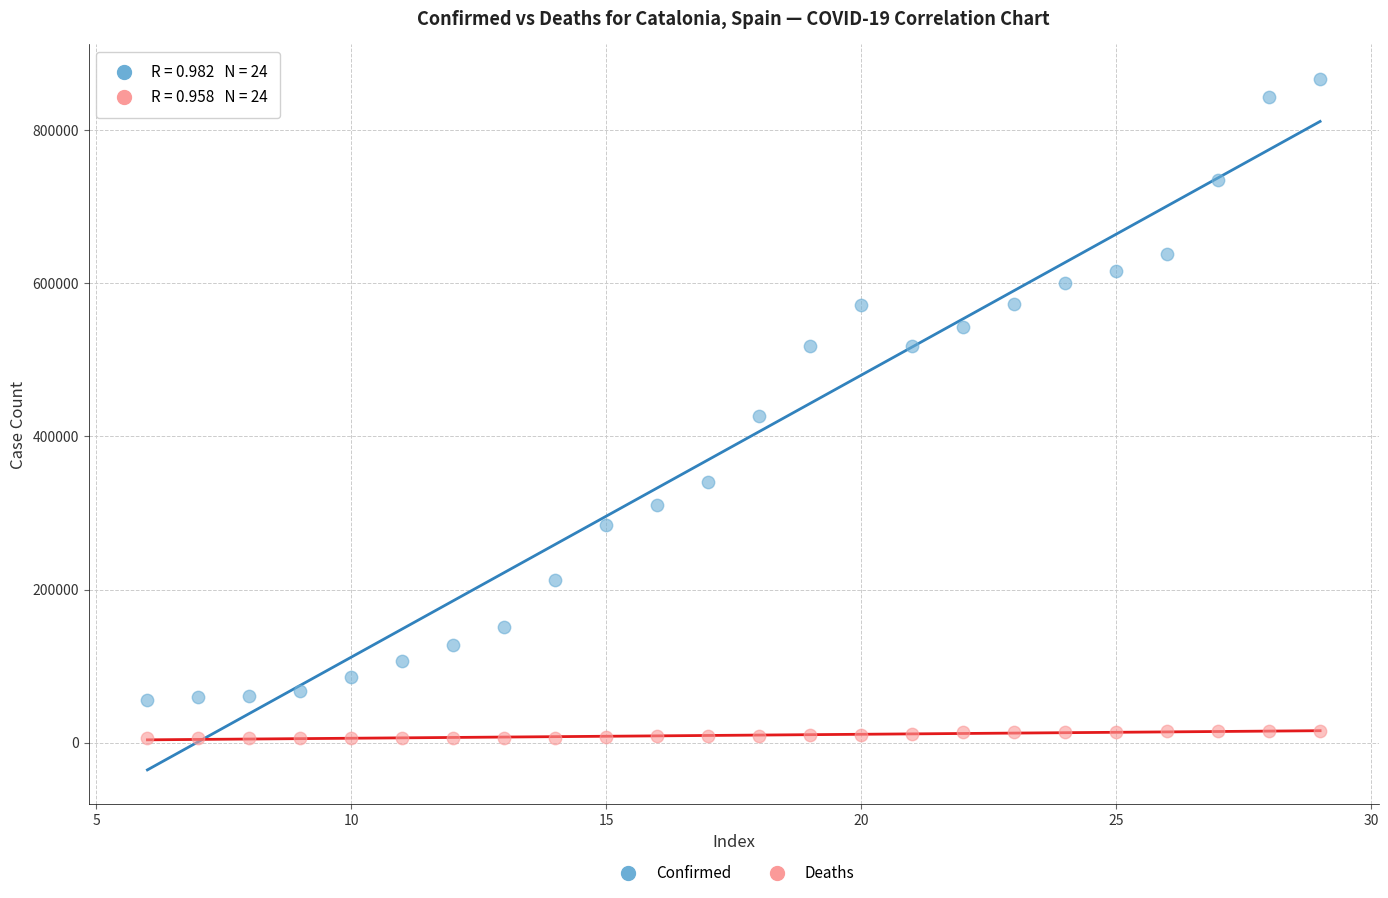

Which series has the largest Y range (max minus min)?

Confirmed